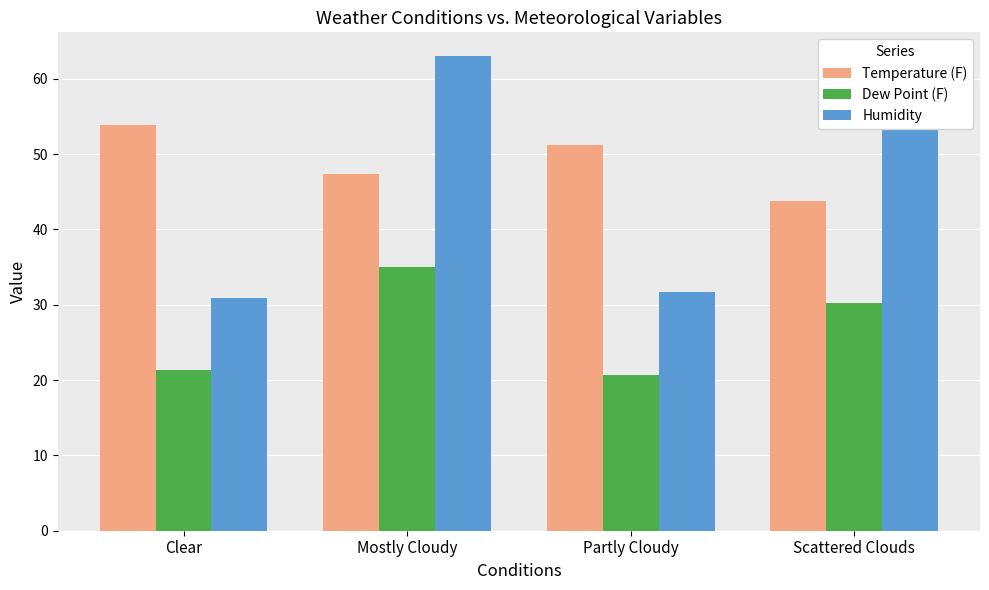

List the labels in order of Temperature (F) value, smallest first.

Scattered Clouds, Mostly Cloudy, Partly Cloudy, Clear